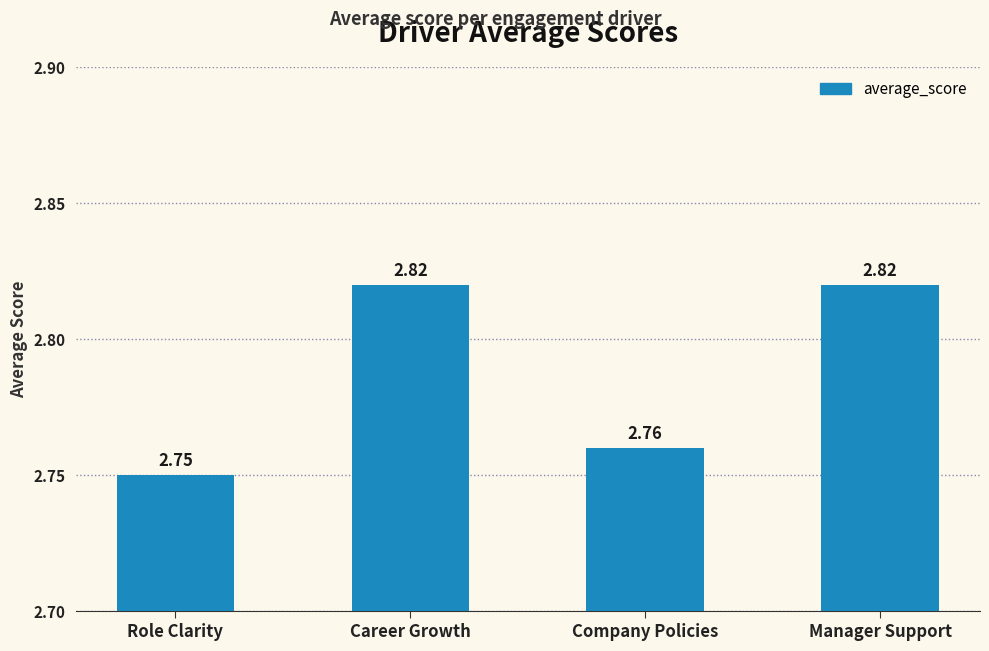

What is the sum of the values at Manager Support and Company Policies?

5.6